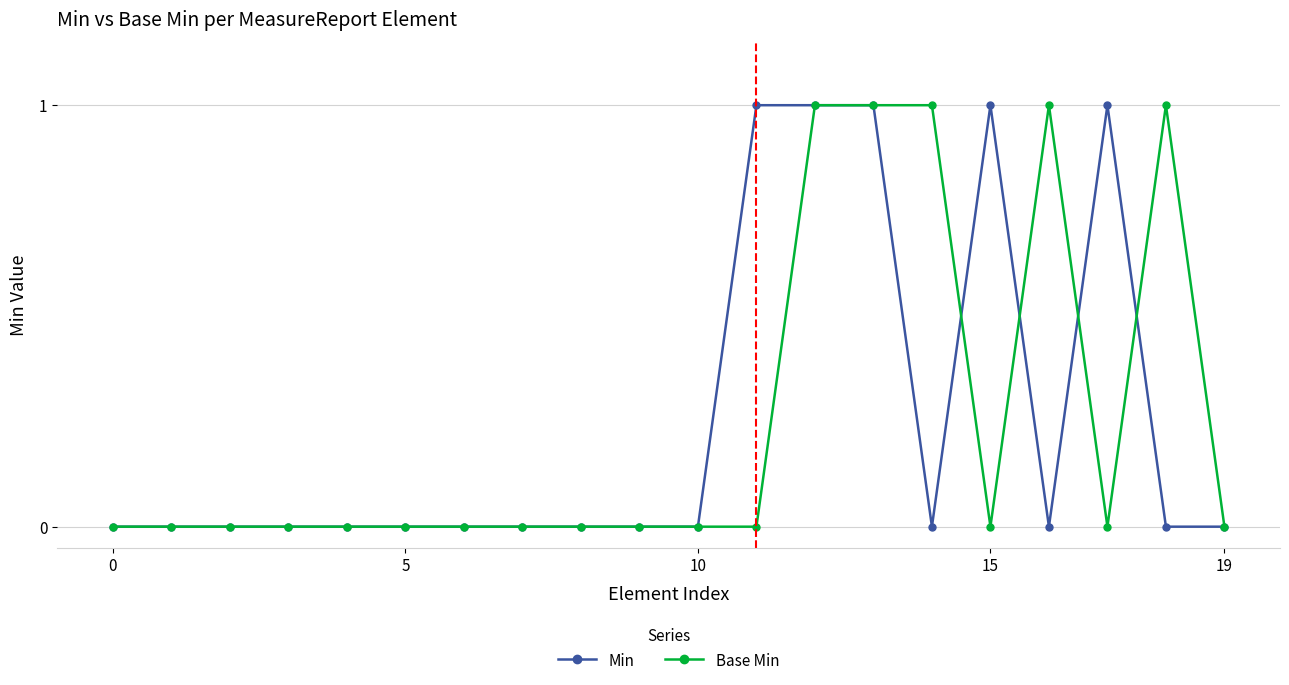

How many data points does each series have?

20